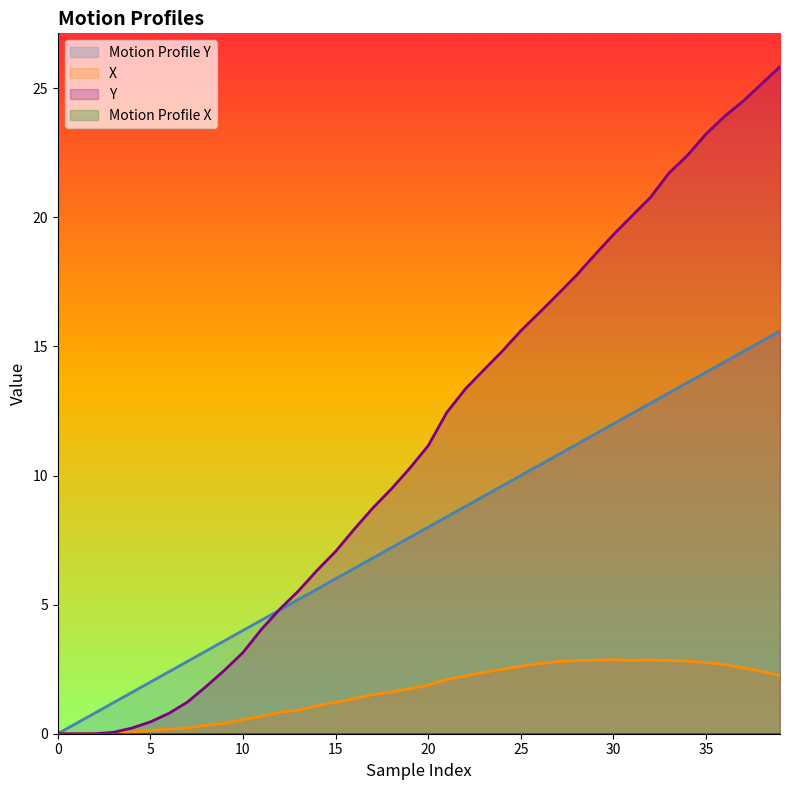

True or false: X and Y intersect in this chart.

False